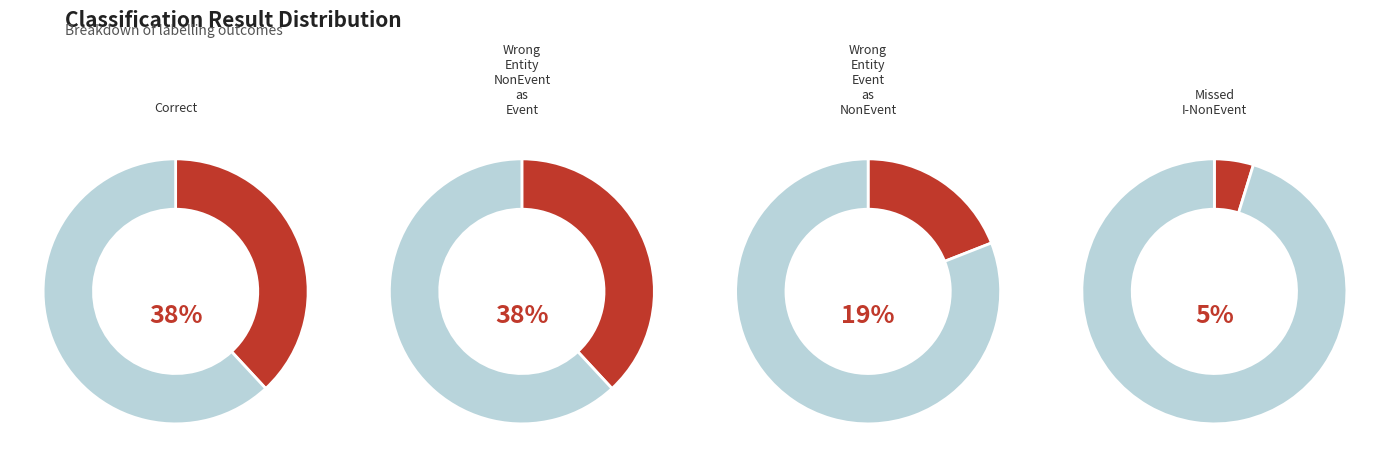

What percentage is the Wrong_Entity_NonEvent_as_Event slice, to the nearest percent?

38%